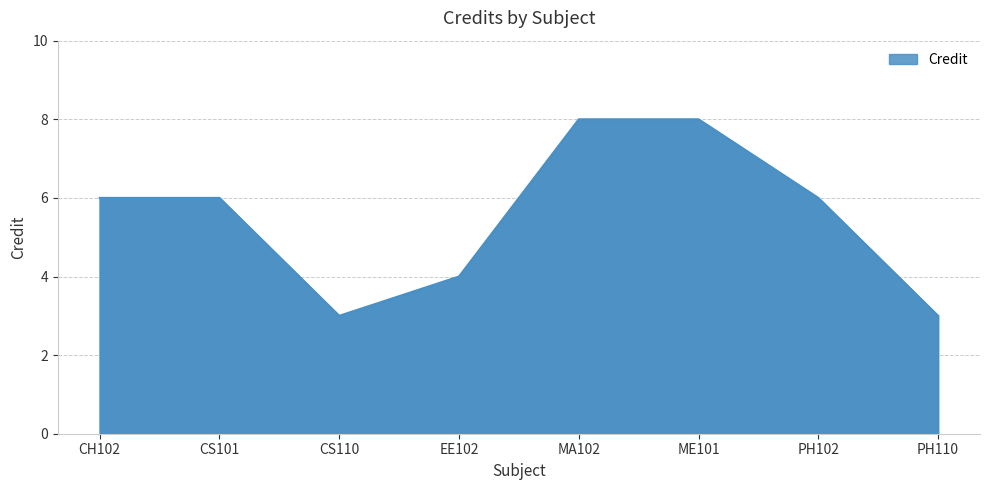

Reading left to right, what are all the values shown in this chart?

6	6	3	4	8	8	6	3